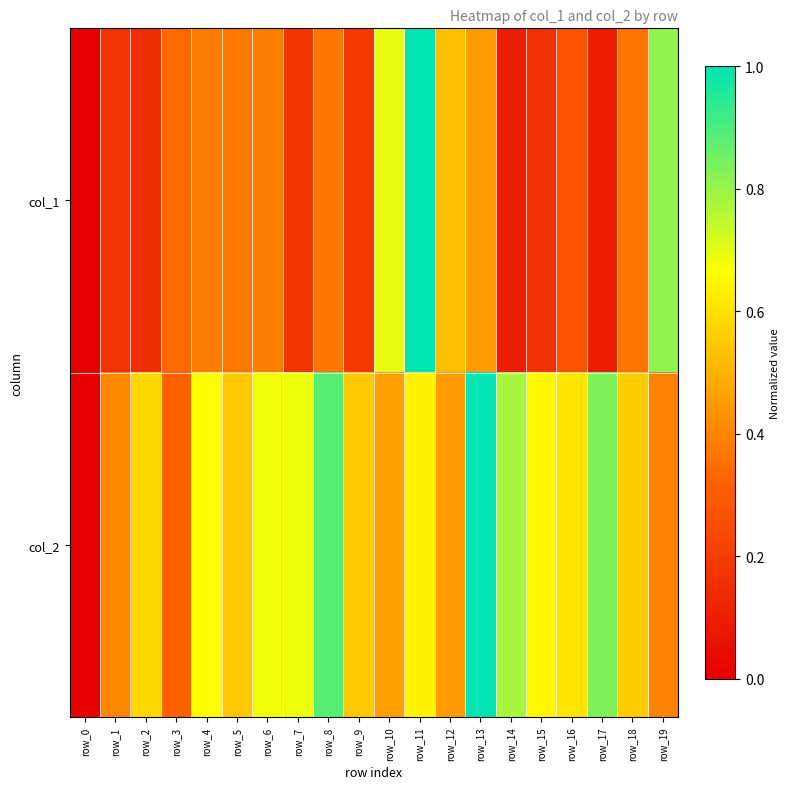

Which has a higher value, row_7 or row_6?

row_6